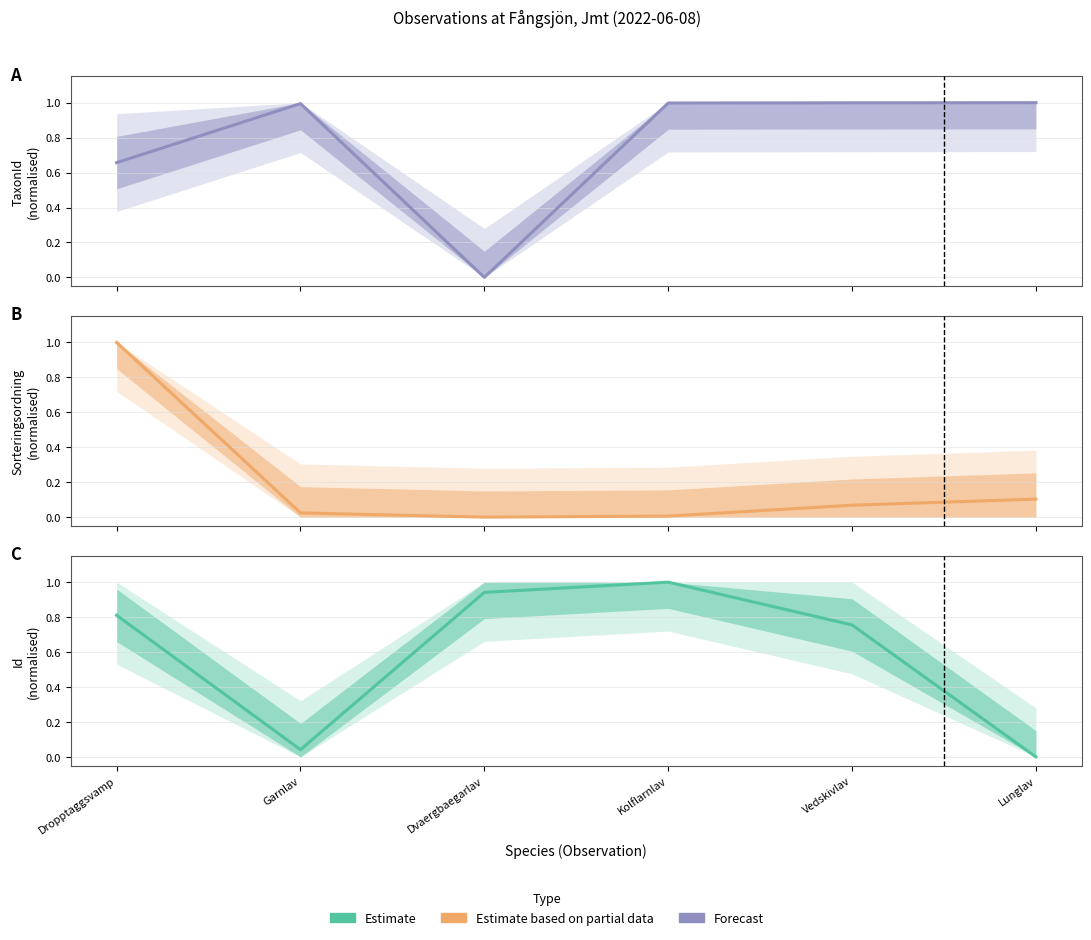

Reading left to right, what are all the values shown in this chart?

TaxonId (Estimate): Dropptaggsvamp=0.7	Garnlav=1.0	Dvaergbaegarlav=0.0	Kolflarnlav=1.0	Vedskivlav=1.0	Lunglav=1.0
Sorteringsordning (Partial): Dropptaggsvamp=1.0	Garnlav=0.0	Dvaergbaegarlav=0.0	Kolflarnlav=0.0	Vedskivlav=0.1	Lunglav=0.1
Id (Forecast): Dropptaggsvamp=0.8	Garnlav=0.0	Dvaergbaegarlav=0.9	Kolflarnlav=1.0	Vedskivlav=0.8	Lunglav=0.0